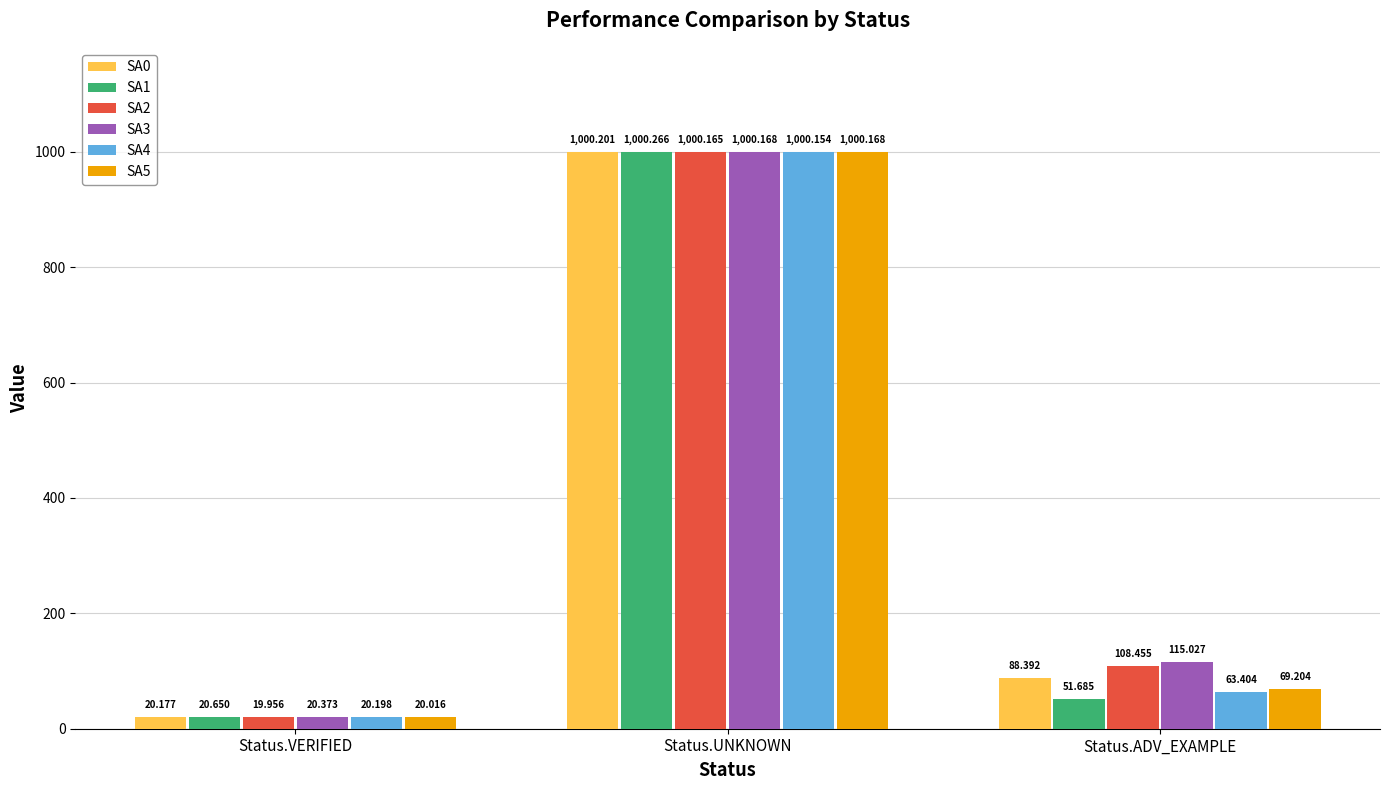

Is the value of SA0 at Status.VERIFIED greater than the value of SA1 at Status.UNKNOWN?

No